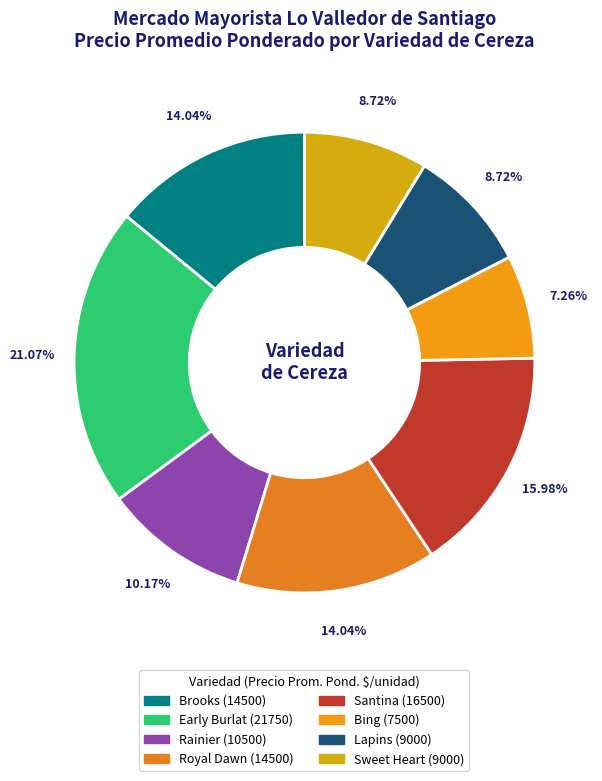

Is there any slice that represents more than half of the pie?

No